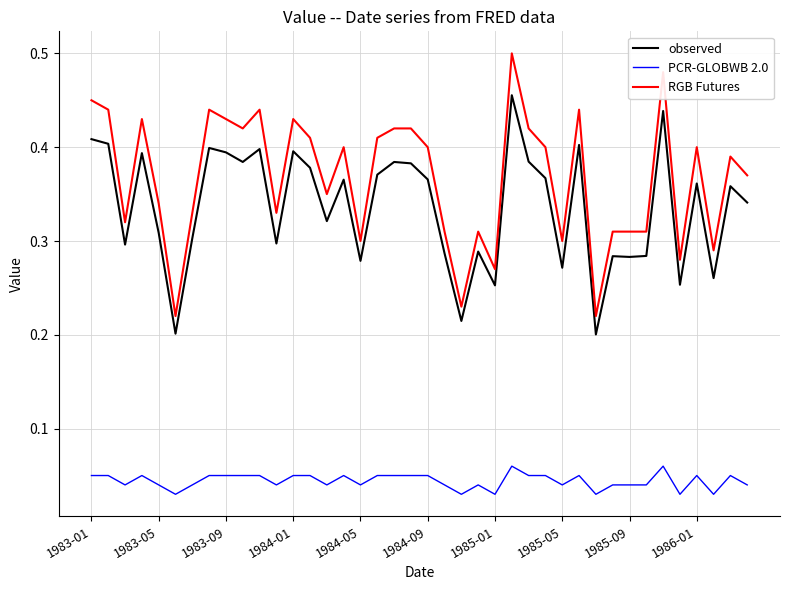

Which series has the largest range (max minus min)?

RGB Futures